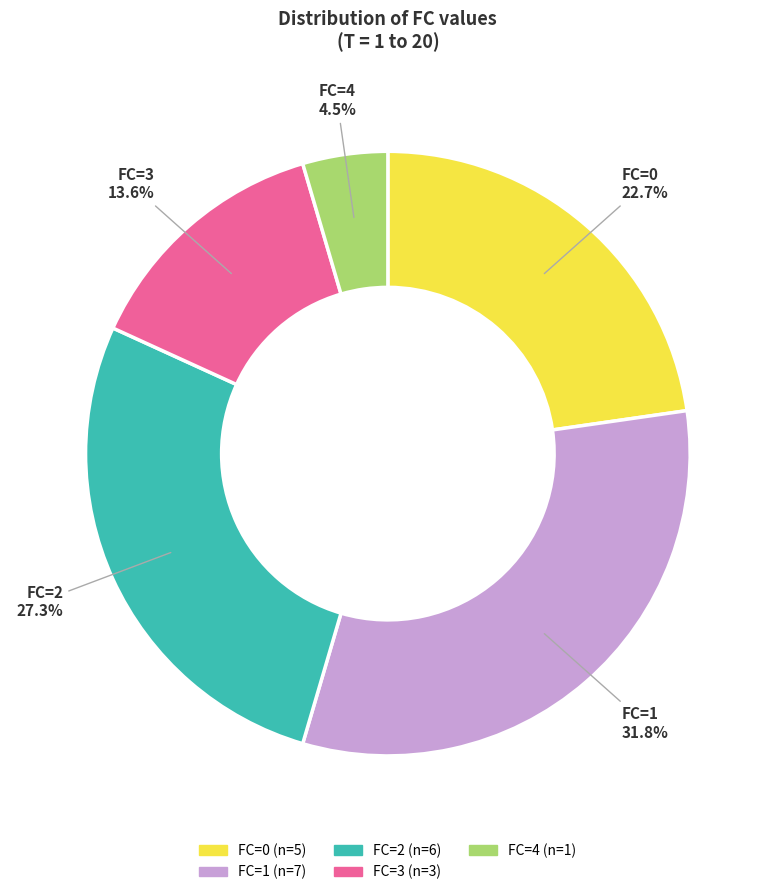

What percentage do FC=2 and FC=3 together represent?

40.9%